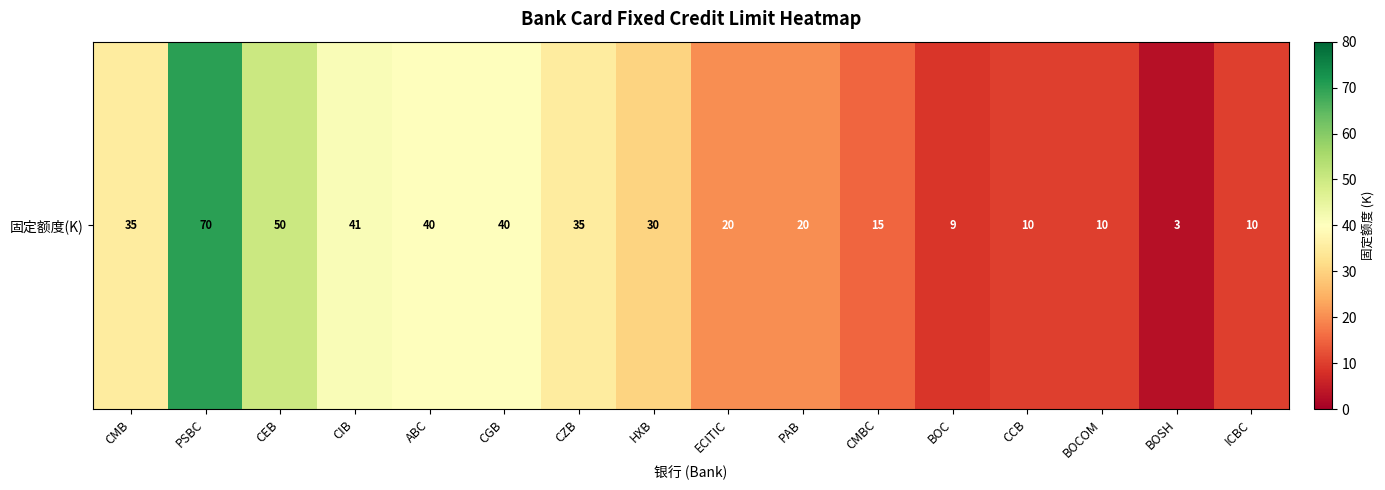

What is the average value?

27